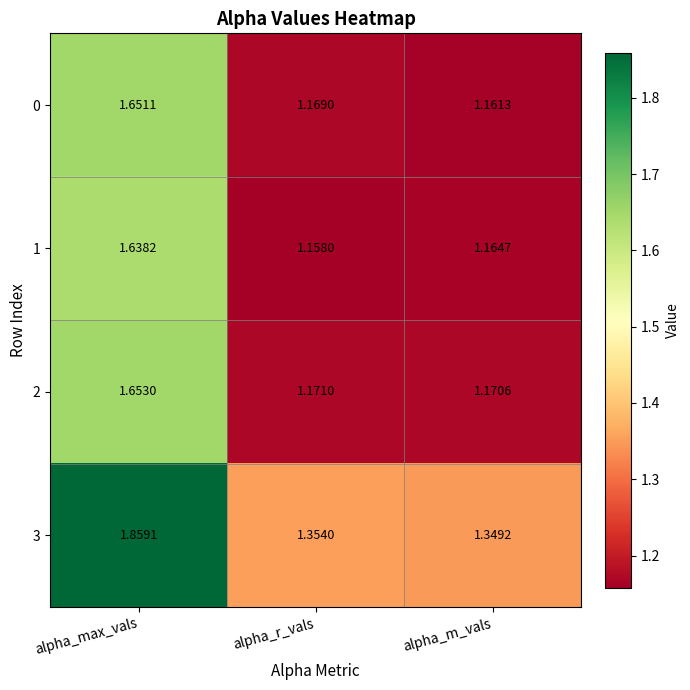

Which category has the lowest value across all series?

alpha_r_vals